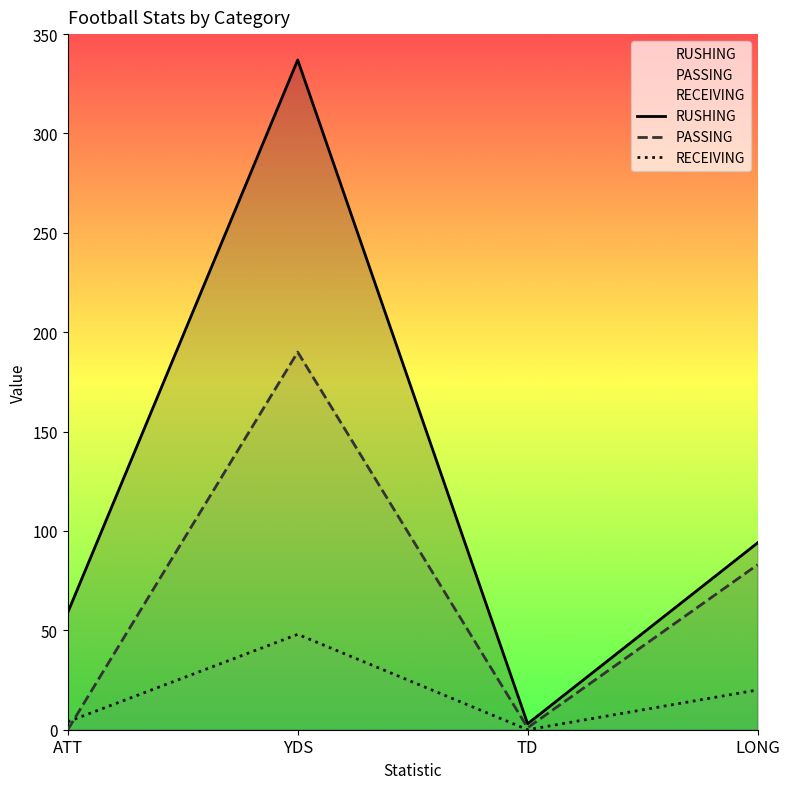

What is the sum of the RUSHING values at YDS and TD?

340